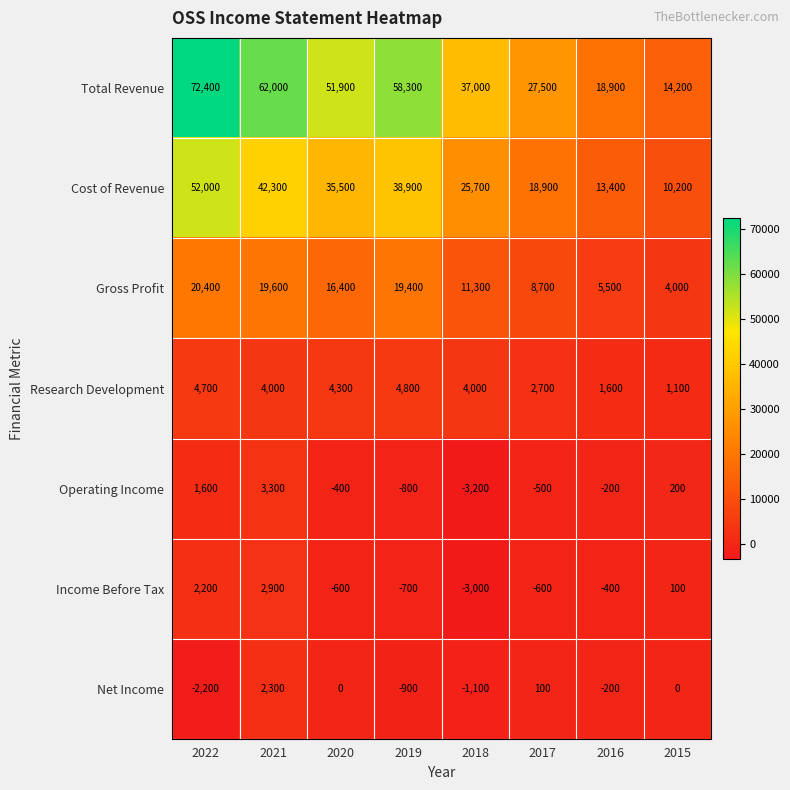

At which category is the sum across all series the highest?

2022